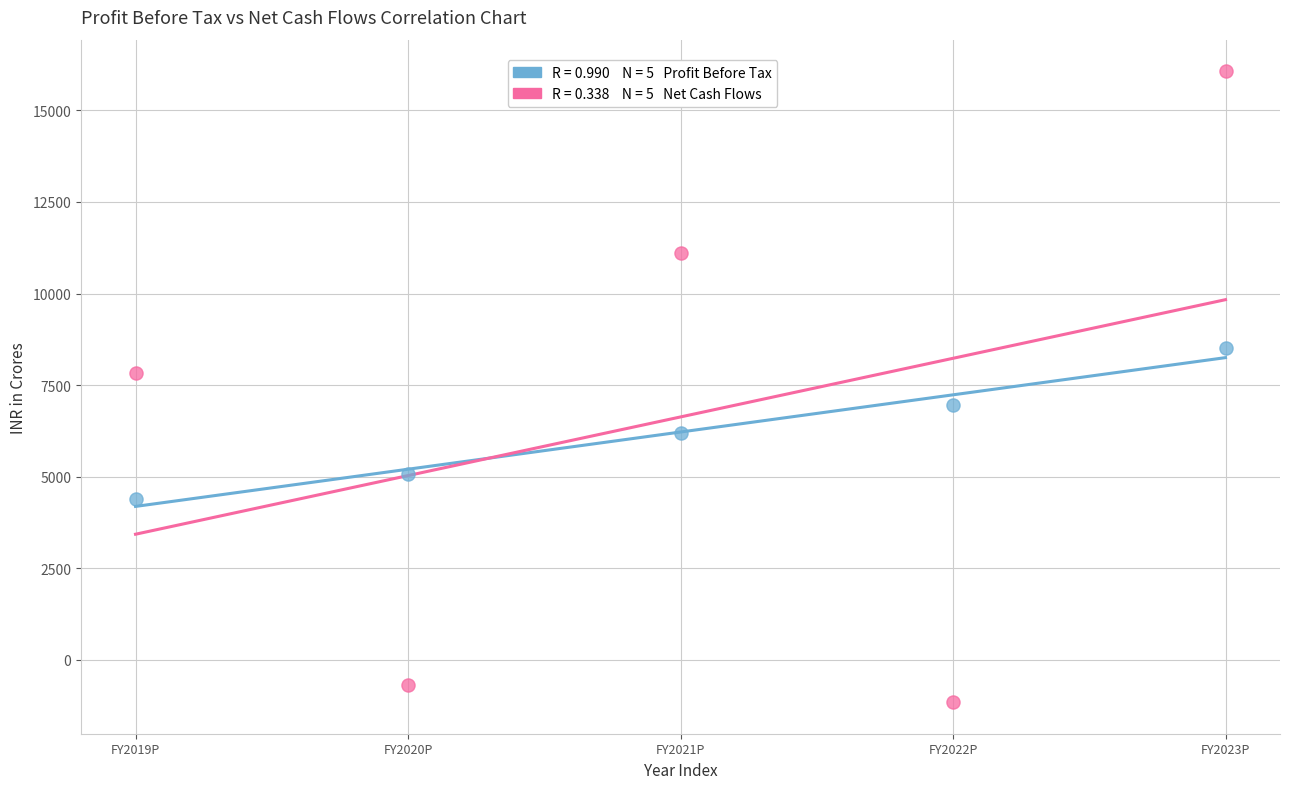

Across all data points, what is the average X value?

3.0